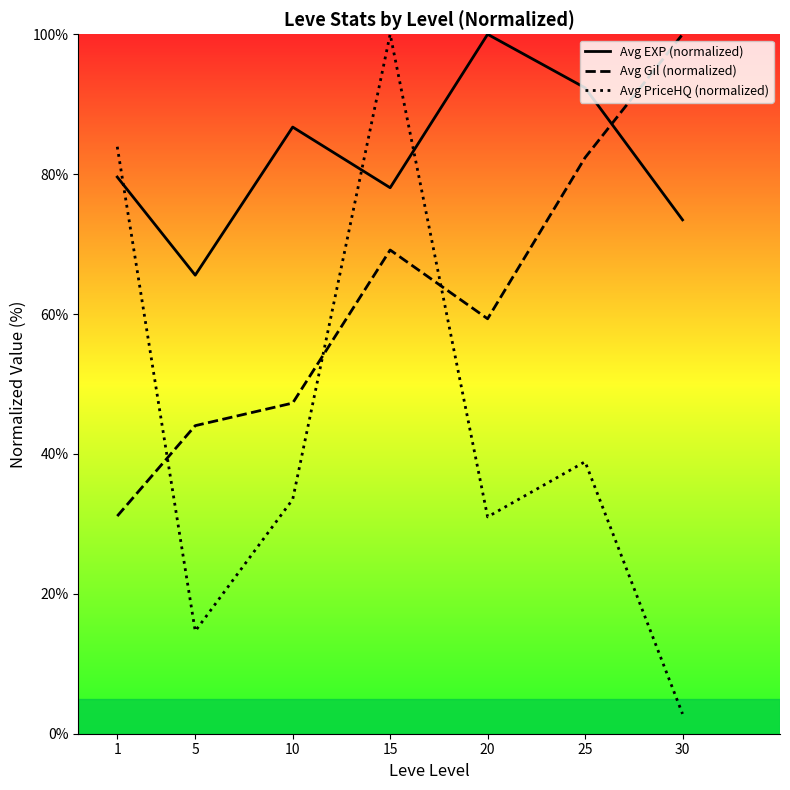

Which series has the largest total across all categories?

Avg EXP (normalized)